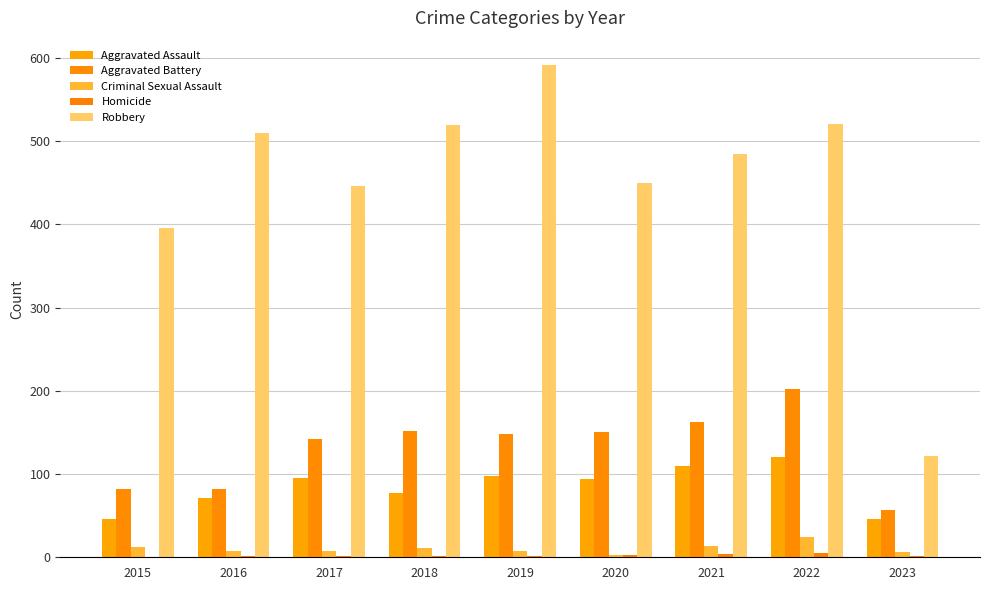

Reading right to left, what are all the values shown in this chart?

Aggravated Assault: 2023=46	2022=121	2021=110	2020=94	2019=98	2018=77	2017=95	2016=71	2015=46
Aggravated Battery: 2023=57	2022=202	2021=163	2020=150	2019=148	2018=152	2017=142	2016=82	2015=82
Criminal Sexual Assault: 2023=6	2022=24	2021=14	2020=3	2019=8	2018=11	2017=8	2016=8	2015=12
Homicide: 2023=1	2022=5	2021=4	2020=3	2019=2	2018=1	2017=1	2016=1	2015=0
Robbery: 2023=122	2022=521	2021=484	2020=450	2019=591	2018=519	2017=446	2016=510	2015=395